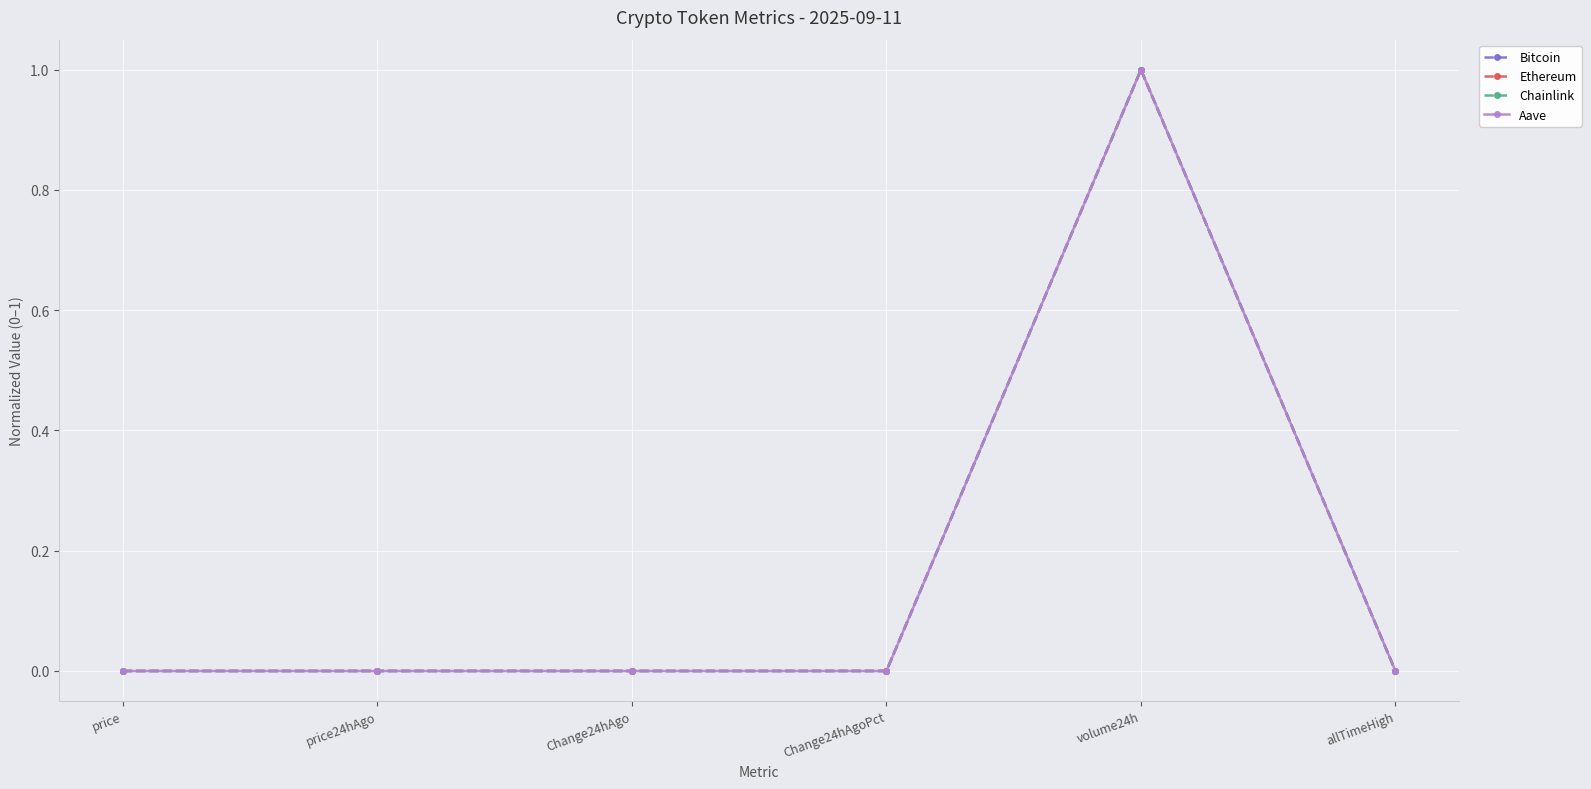

In Aave, how many points are higher than both neighbors (excluding endpoints)?

1